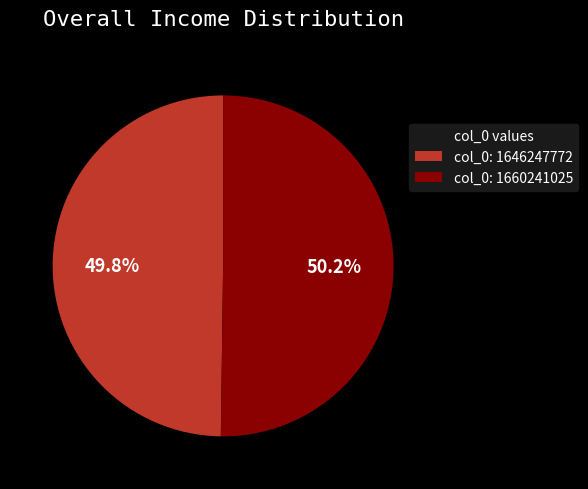

What is the ratio of the value at col_0: 1660241025 to the value at col_0: 1646247772?

1.0